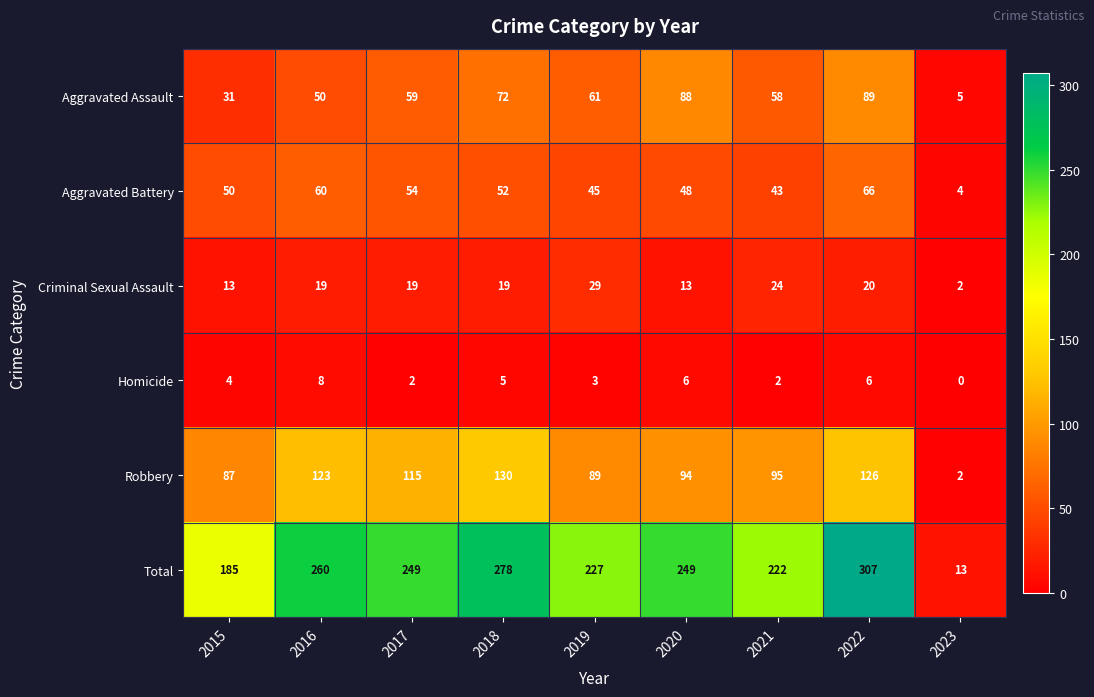

What is the approximate value of Total at 2015, to the nearest 50?

200